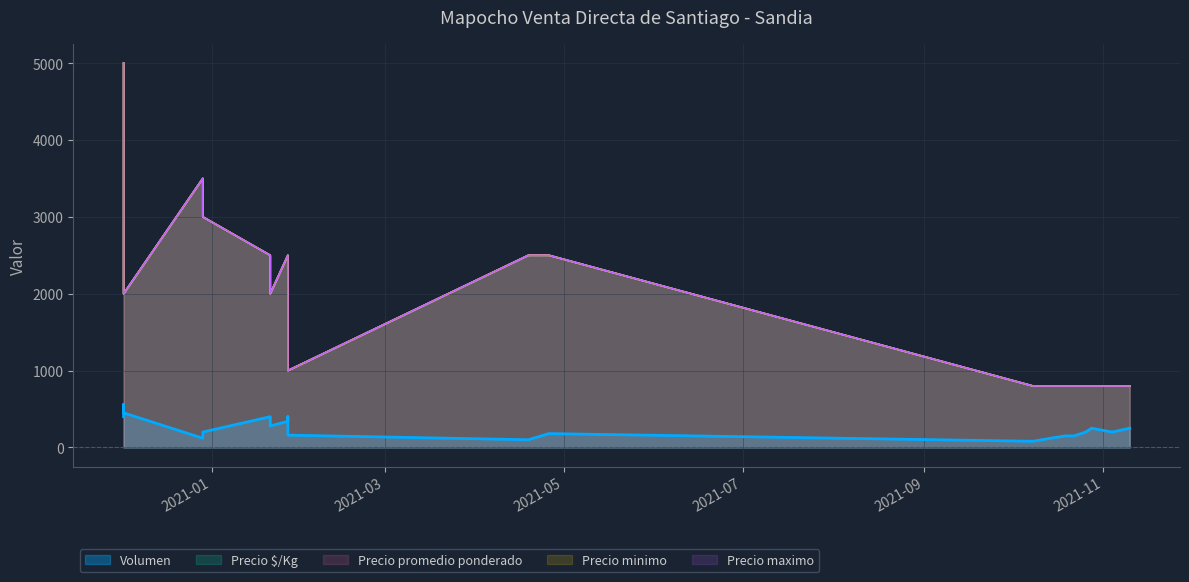

At which category is the sum across all series the highest?

2020-12-02